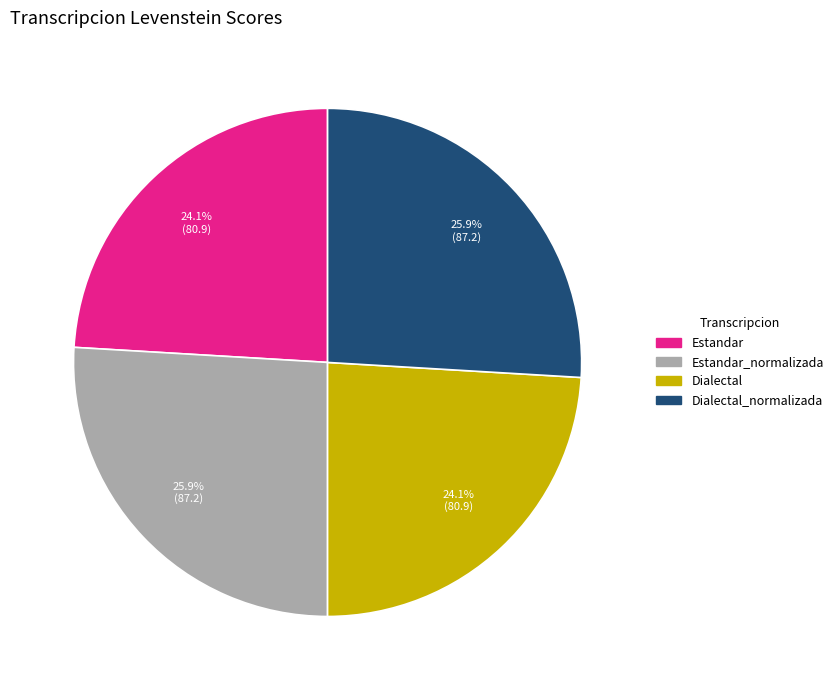

Is there a majority slice in this chart?

No